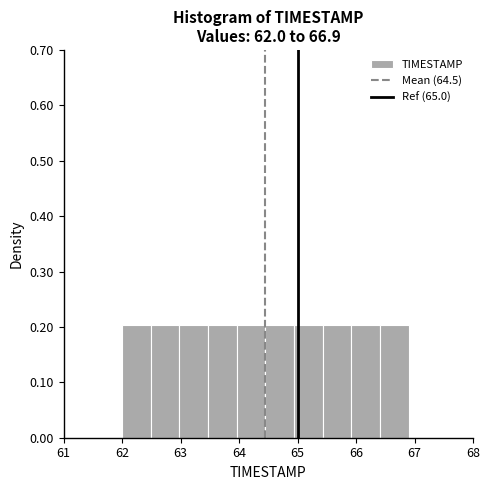

Reading left to right, transcribe this chart: for each bar, give the range it covers on the x-axis and its height. Neither the bar edges nor the heights are printed on the chart, so give them approximately, as read against the axes.

62.00 to 62.49: 0.2
62.49 to 62.98: 0.2
62.98 to 63.47: 0.2
63.47 to 63.96: 0.2
63.96 to 64.45: 0.2
64.45 to 64.94: 0.2
64.94 to 65.43: 0.2
65.43 to 65.92: 0.2
65.92 to 66.41: 0.2
66.41 to 66.90: 0.2